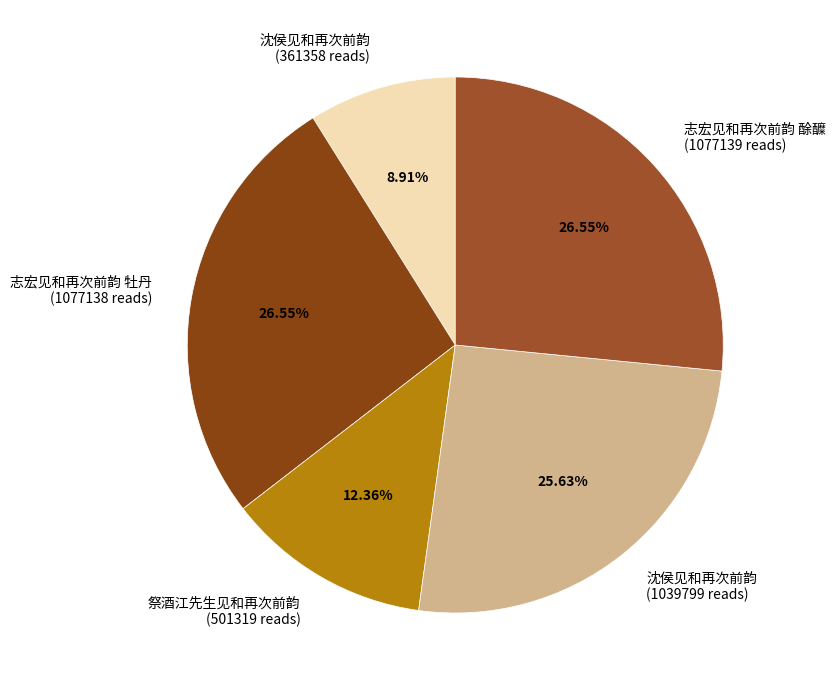

Is the sum of 沈侯见和再次前韵 (1039799 reads) and 志宏见和再次前韵 酴醾 (1077139 reads) greater than half?

Yes